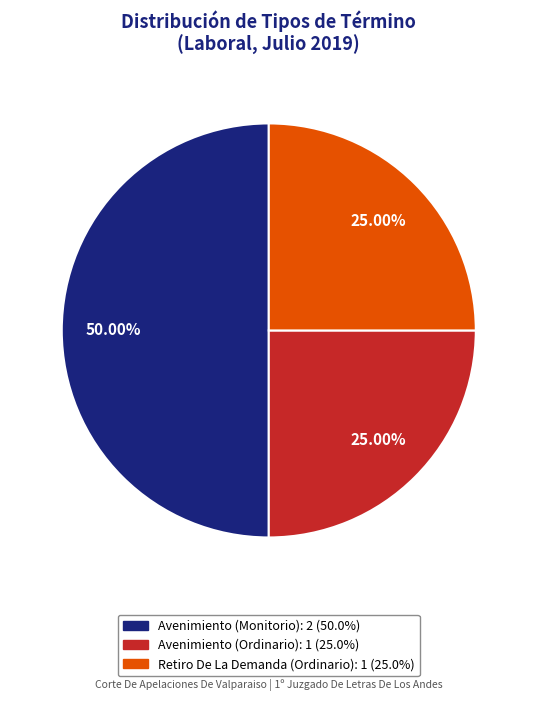

To the nearest percent, what portion does Avenimiento (Ordinario) represent?

25%